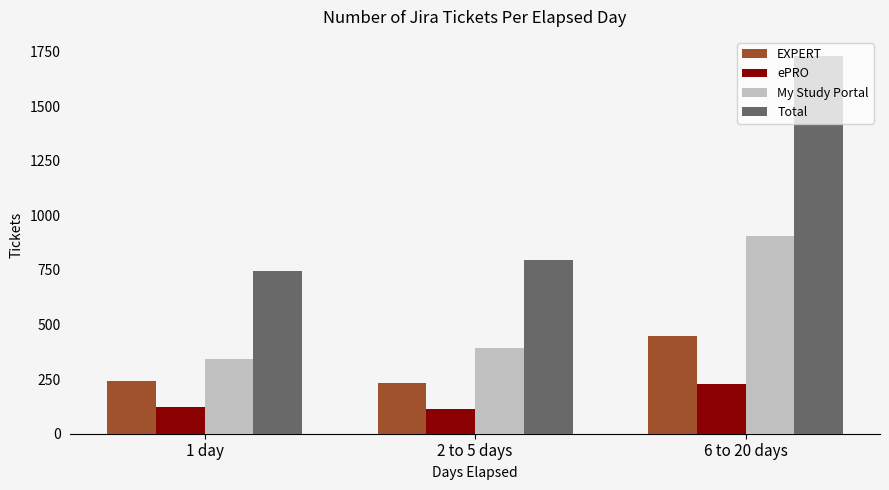

List the series in order of their overall mean, lowest first.

ePRO, EXPERT, My Study Portal, Total